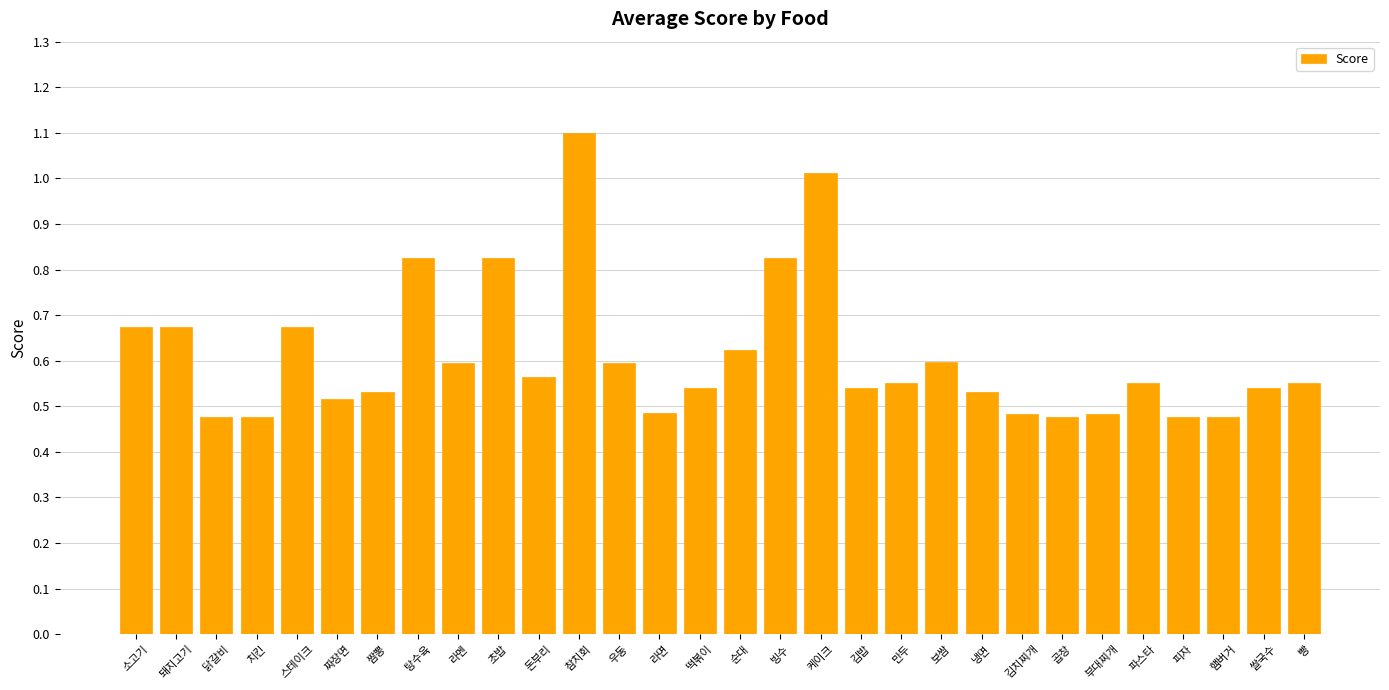

What is the maximum value shown in the chart?

1.1